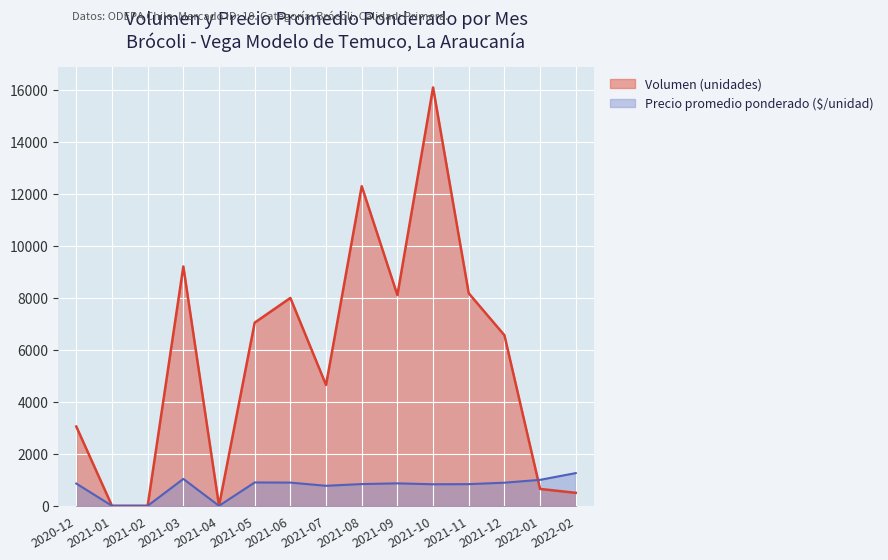

At which category does the chart reach its minimum across all series?

2021-01